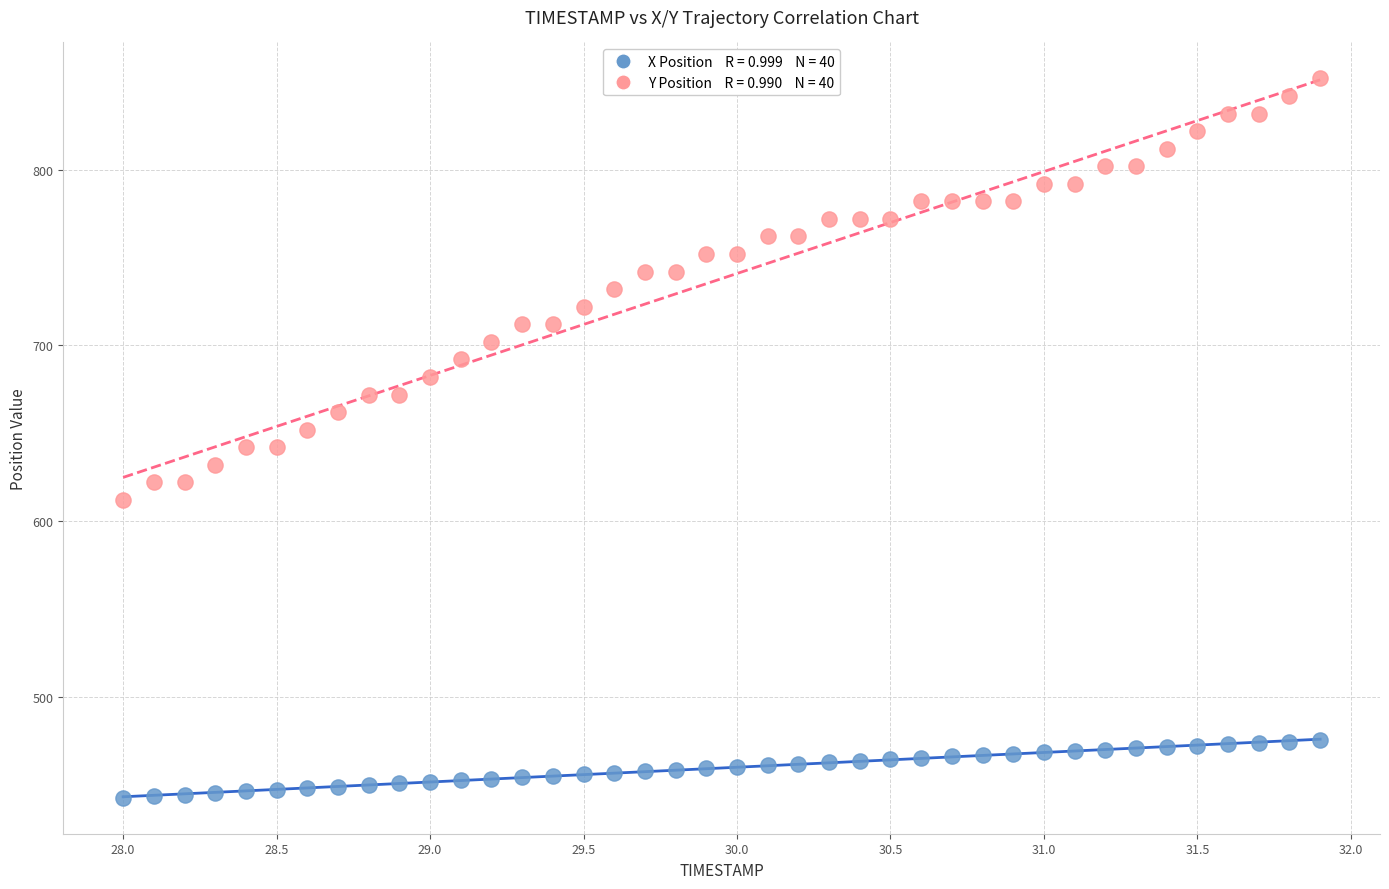

Across all data points, what is the range of Y values (max minus min)?

409.6